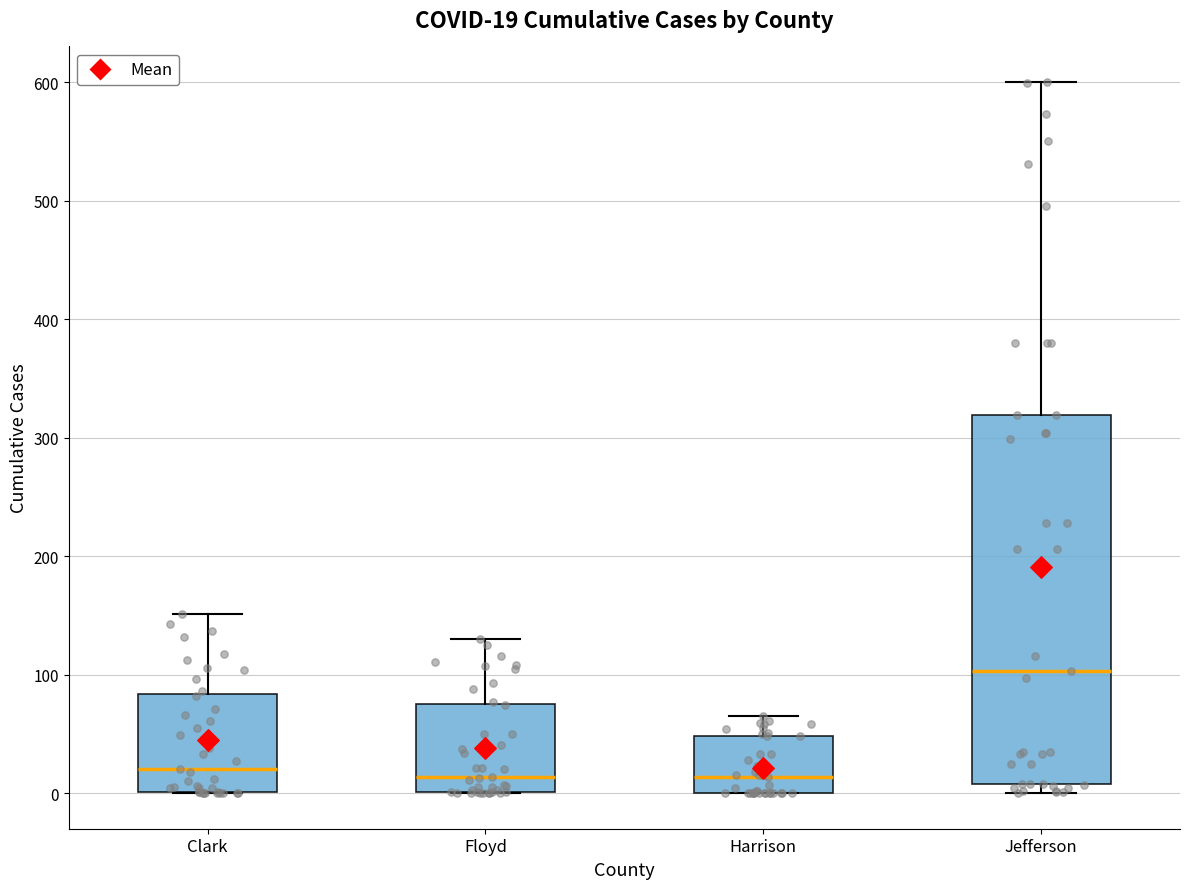

Comparing the boxes themselves (not the whiskers), which one is the tallest?

Jefferson